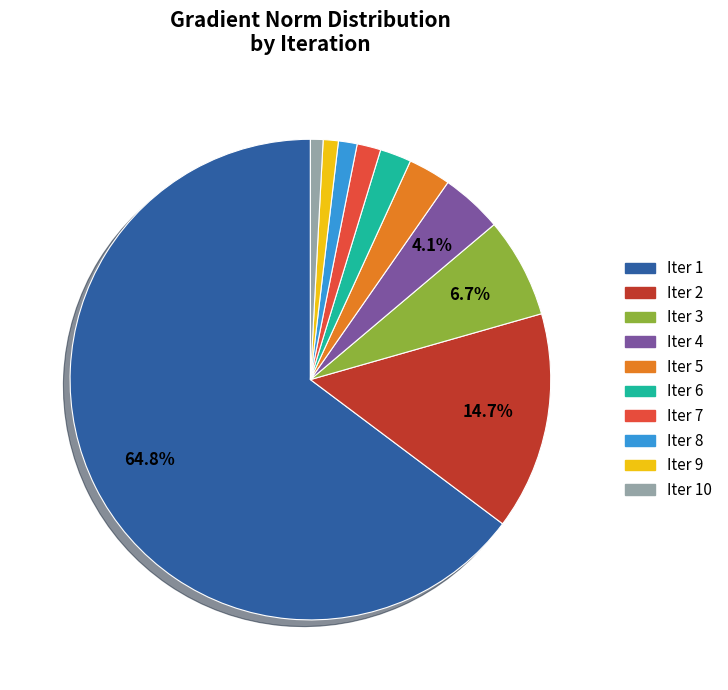

How much of the chart is everything except Iter 3?

93.3%